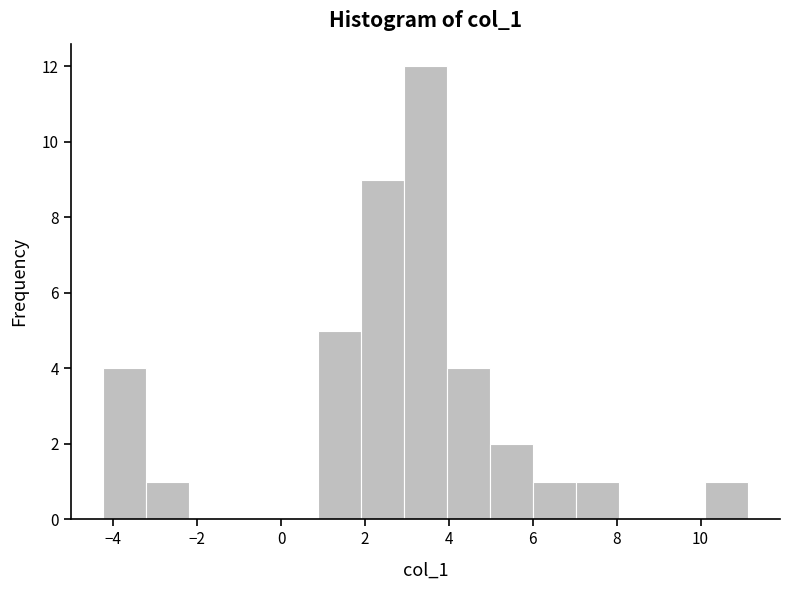

Reading left to right, transcribe this chart: for each bar, give the range it covers on the x-axis and its height. Neither the bar edges nor the heights are printed on the chart, so give them approximately, as read against the axes.

-4.2 to -3.2: 4
-3.2 to -2.2: 1
-2.2 to -1.2: 0
-1.2 to -0.2: 0
-0.2 to 0.8: 0
0.8 to 2.0: 5
2.0 to 3.0: 9
3.0 to 4.0: 12
4.0 to 5.0: 4
5.0 to 6.0: 2
6.0 to 7.0: 1
7.0 to 8.0: 1
8.0 to 9.0: 0
9.0 to 10.2: 0
10.2 to 11.2: 1